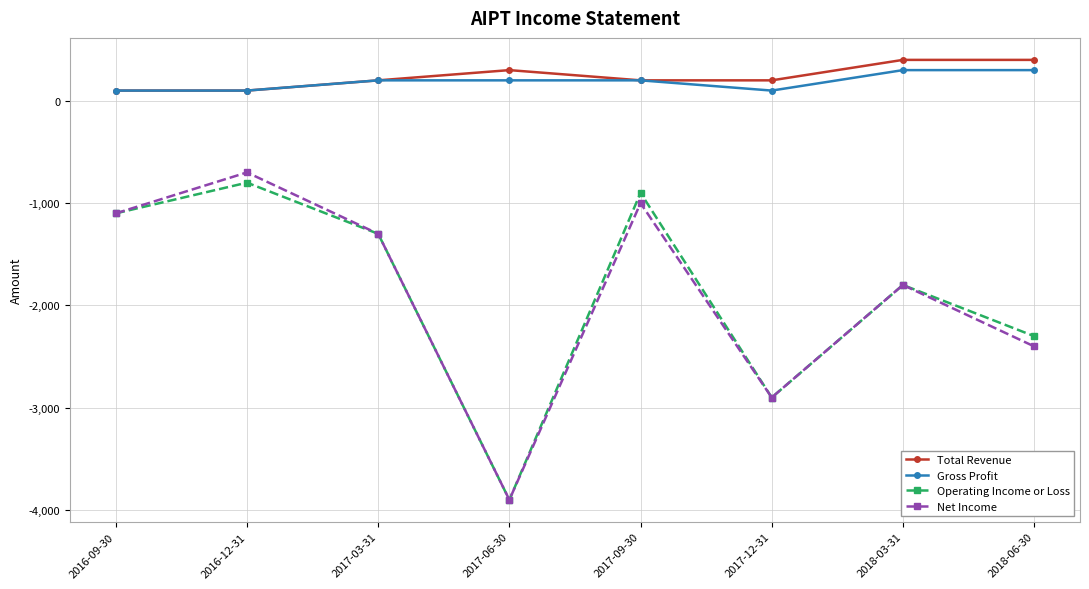

What are all the series names shown in the legend?

Total Revenue, Gross Profit, Operating Income or Loss, Net Income